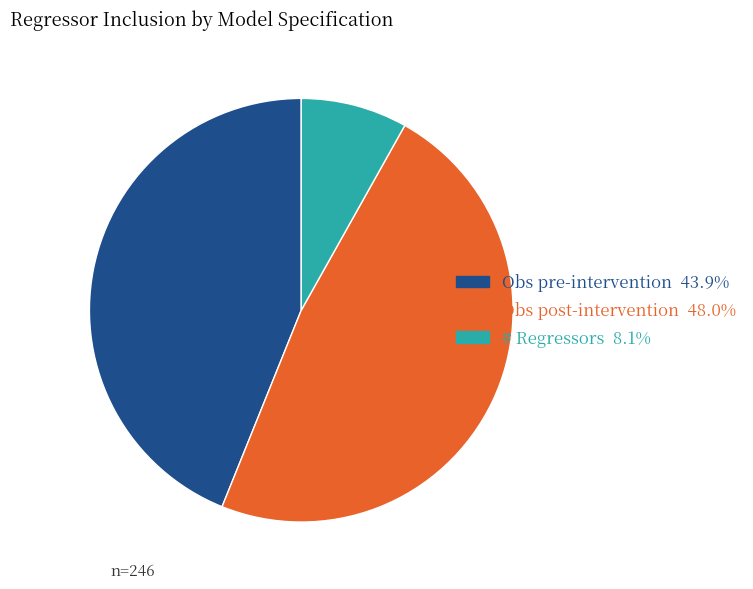

Does any single category account for the majority?

No